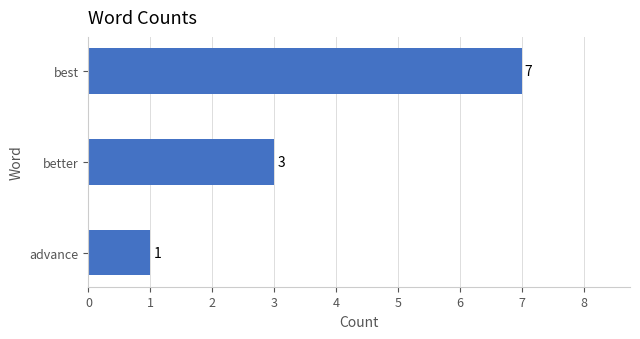

Is it true that the value at best is 7?

True